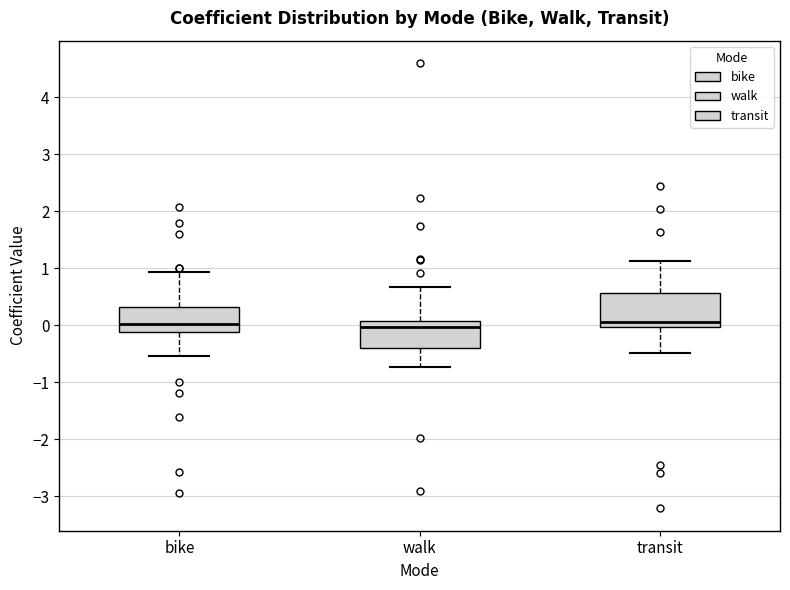

Comparing the boxes themselves (not the whiskers), which one is the tallest?

transit